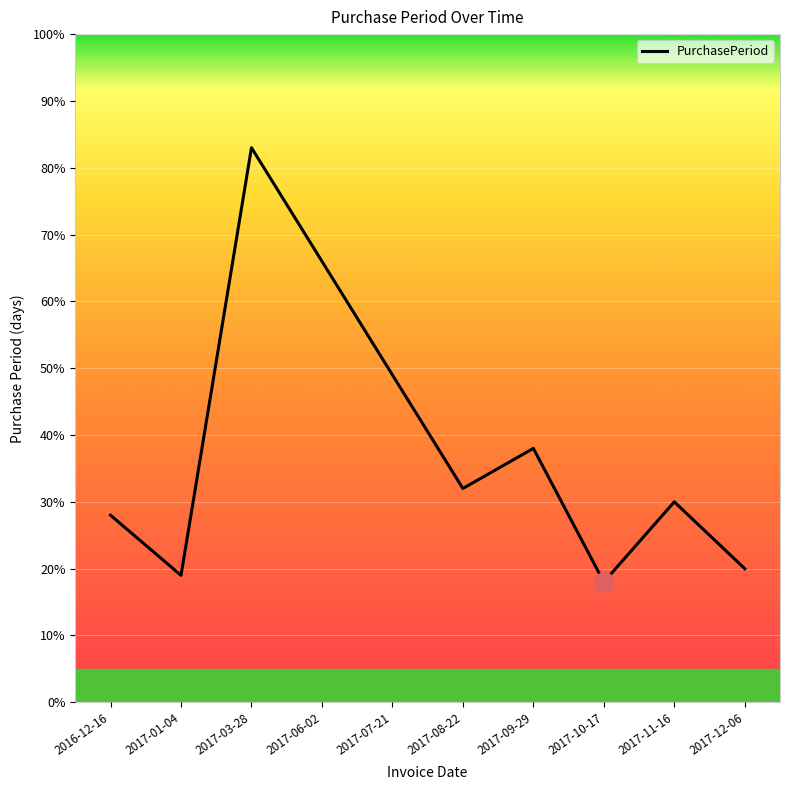

What is the greatest value displayed?

83